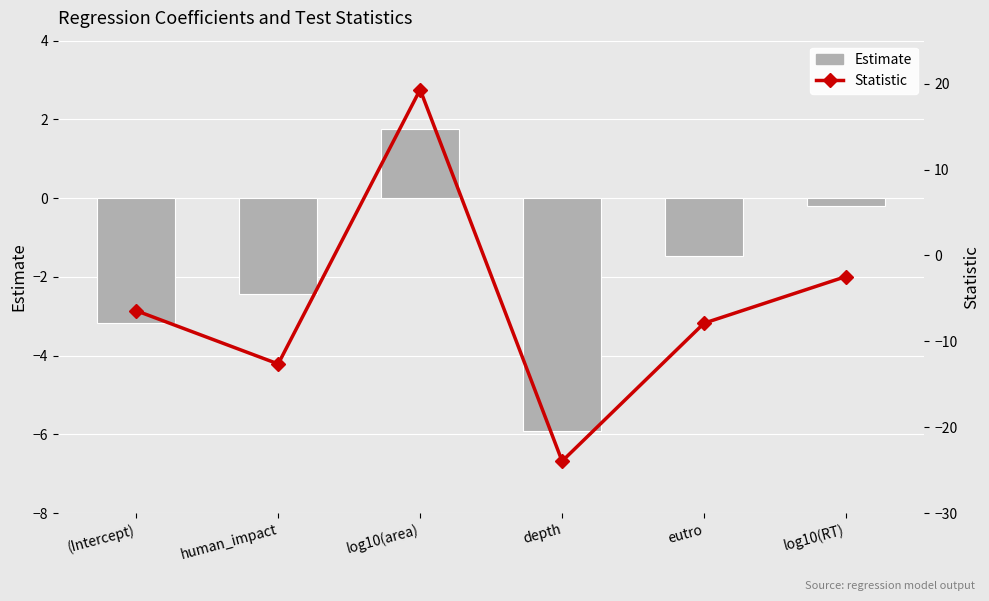

How many distinct data groups are displayed?

2